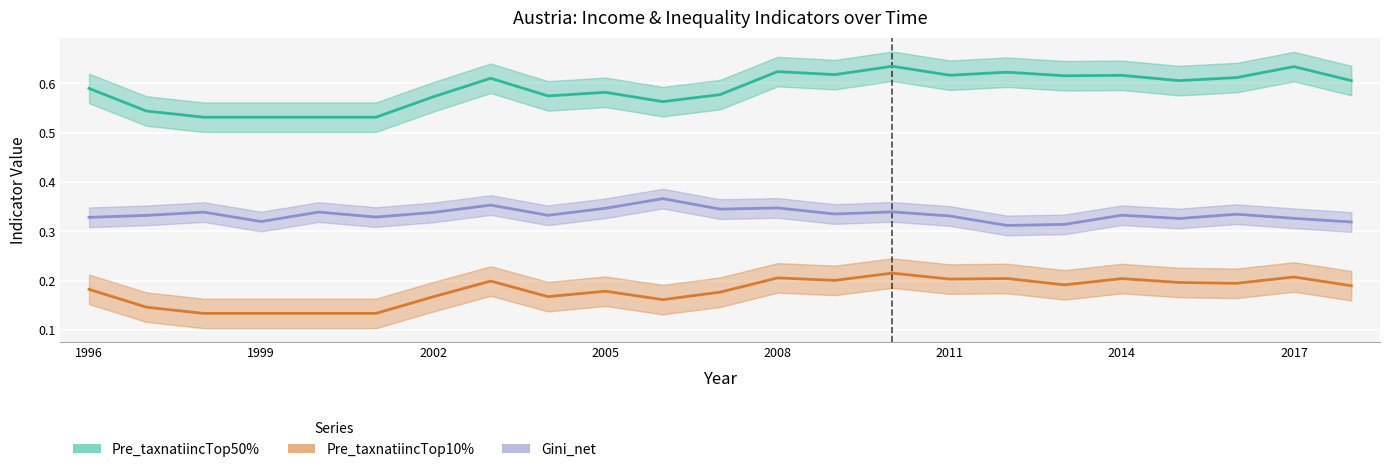

List the series in order of their overall mean, highest first.

Pre_taxnatiincTop50%, Gini_net, Pre_taxnatiincTop10%